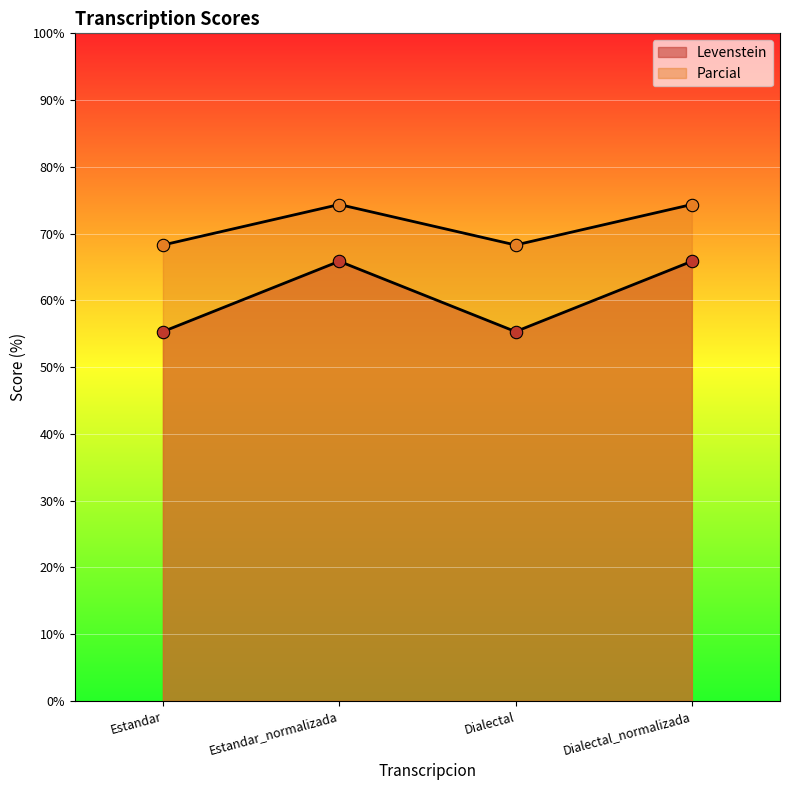

What are all the series names shown in the legend?

Levenstein, Parcial